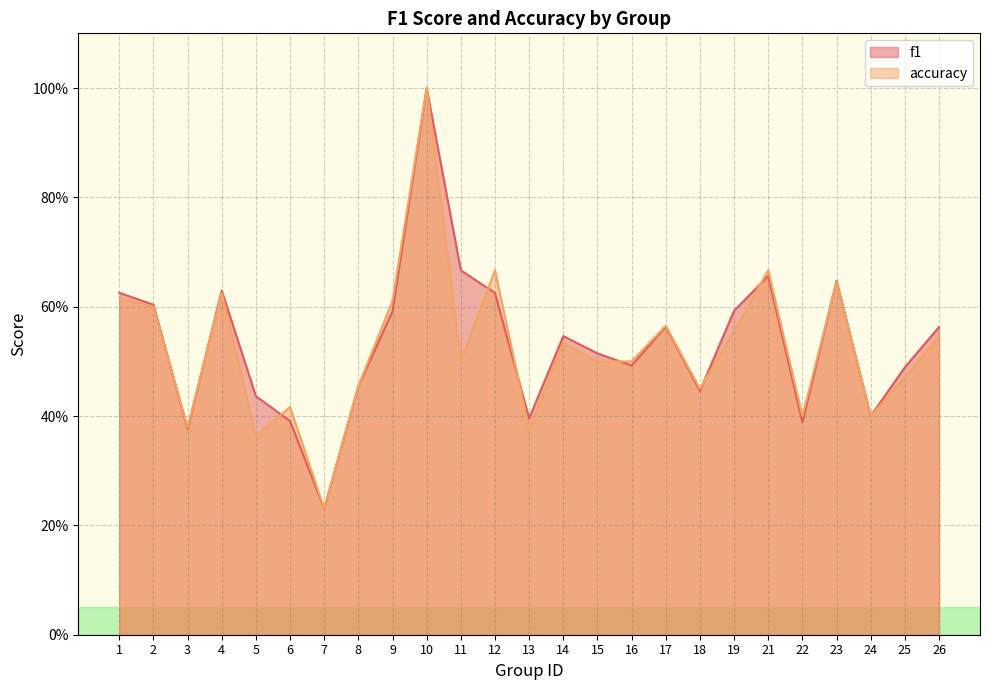

What is the value of the f1 point at the 2nd from the left?

0.6